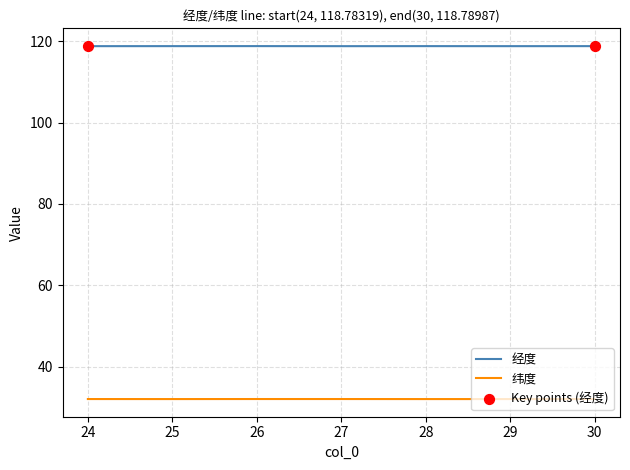

What is the difference between the highest and lowest values at 25?

86.8